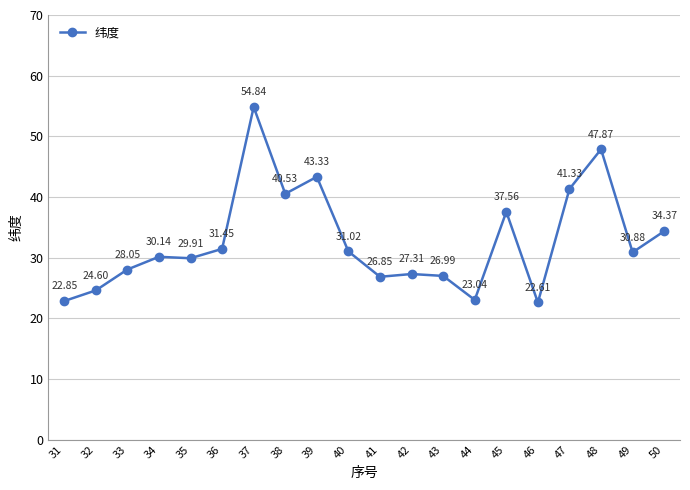

Rank the categories by value from highest to lowest.

37, 48, 39, 47, 38, 45, 50, 36, 40, 49, 34, 35, 33, 42, 43, 41, 32, 44, 31, 46